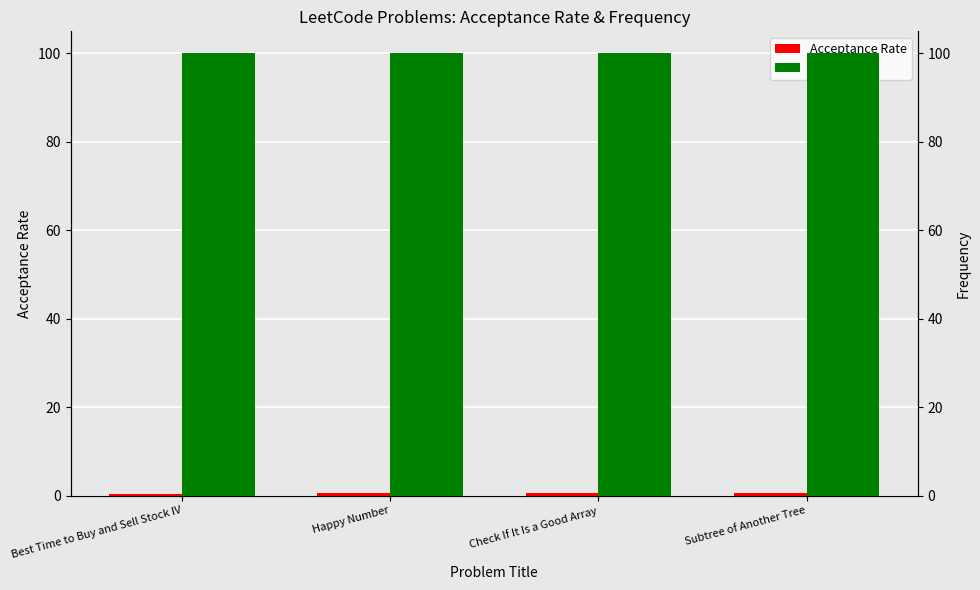

What is the maximum value shown in the chart?

100.0